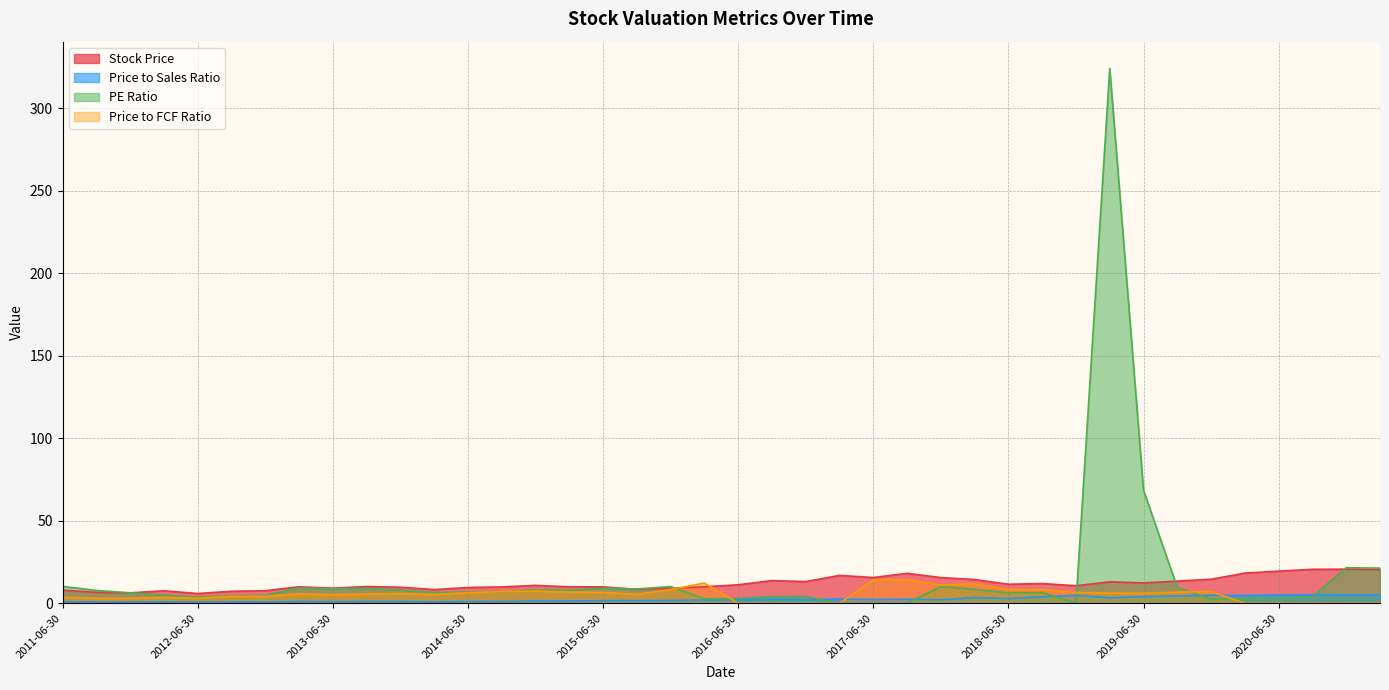

At which label is Price to FCF Ratio closest to 7?

2019-12-31